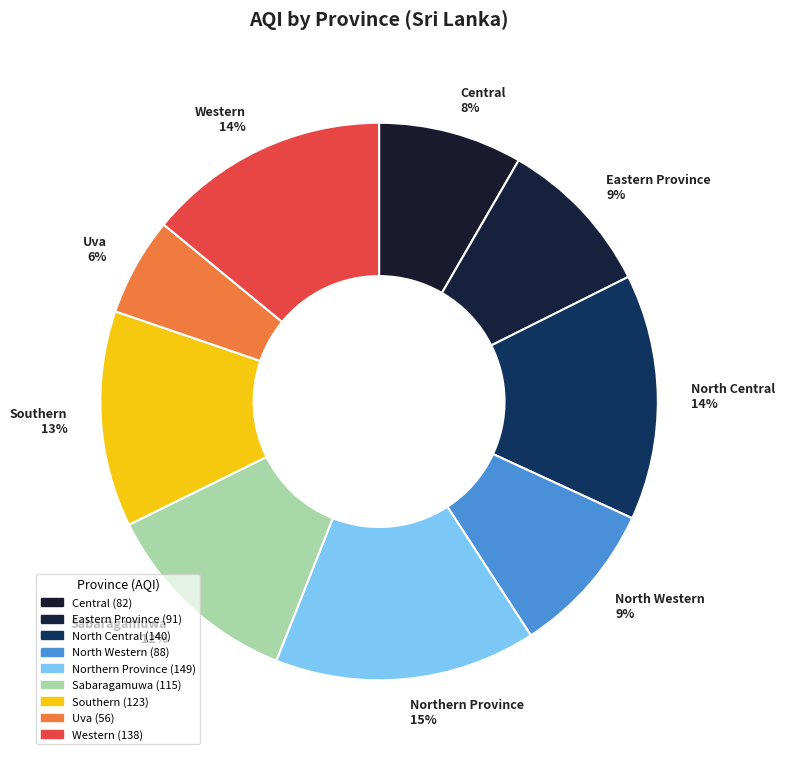

Rank the categories by value from lowest to highest.

Uva, Central, North Western, Eastern Province, Sabaragamuwa, Southern, Western, North Central, Northern Province